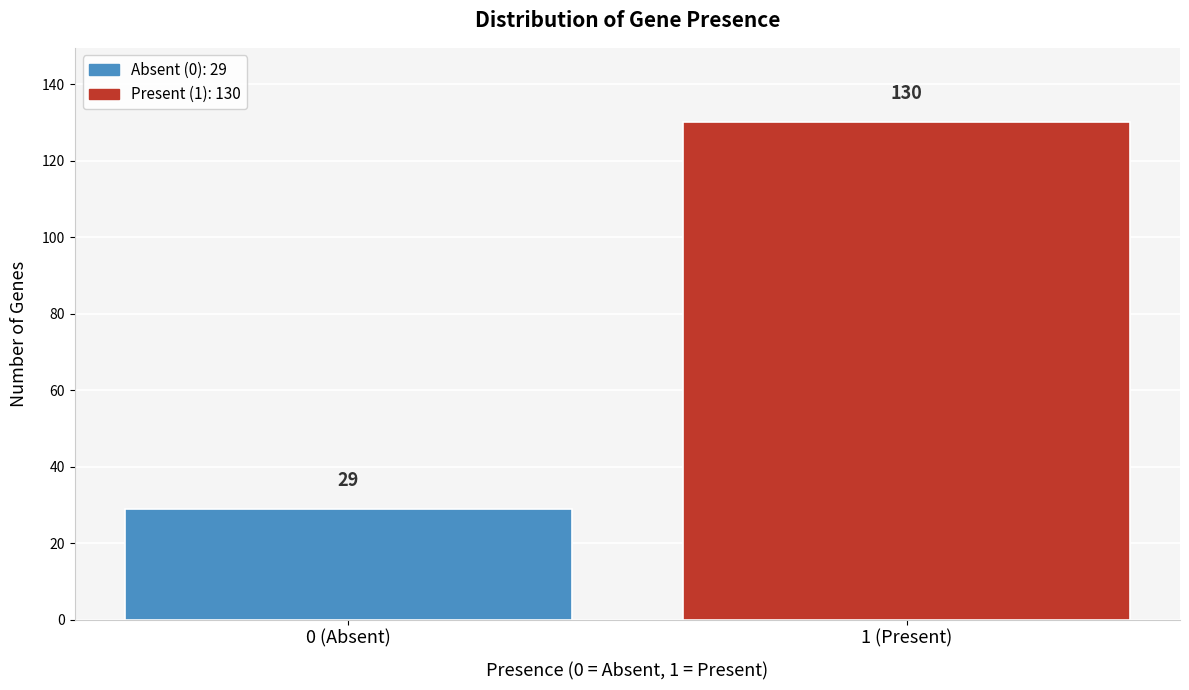

Reading left to right, list all the values displayed in this chart.

29	130